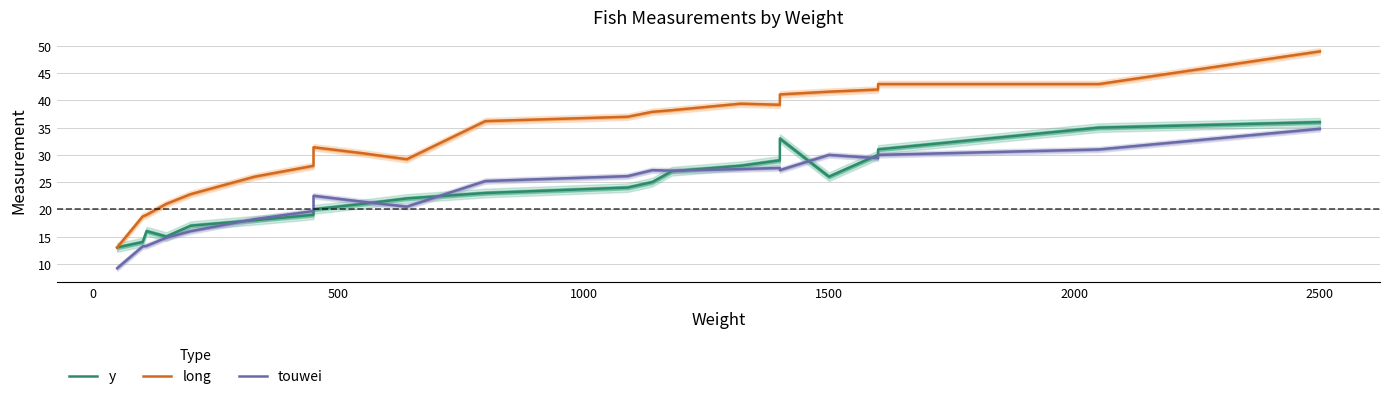

Which series has the largest total across all categories?

long